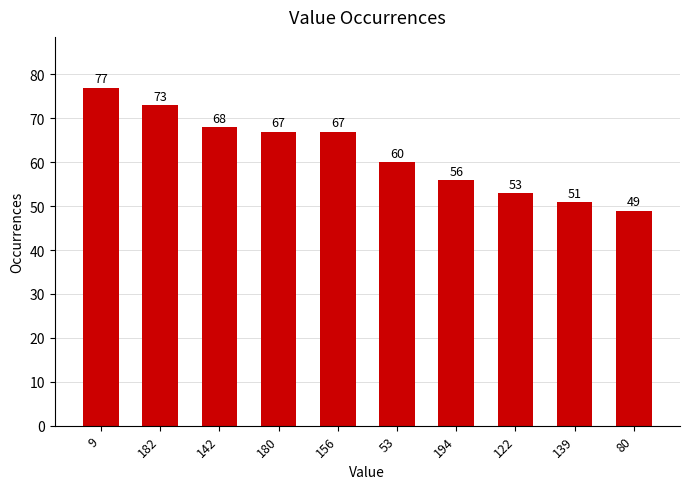

Which has a higher value, 180 or 53?

180